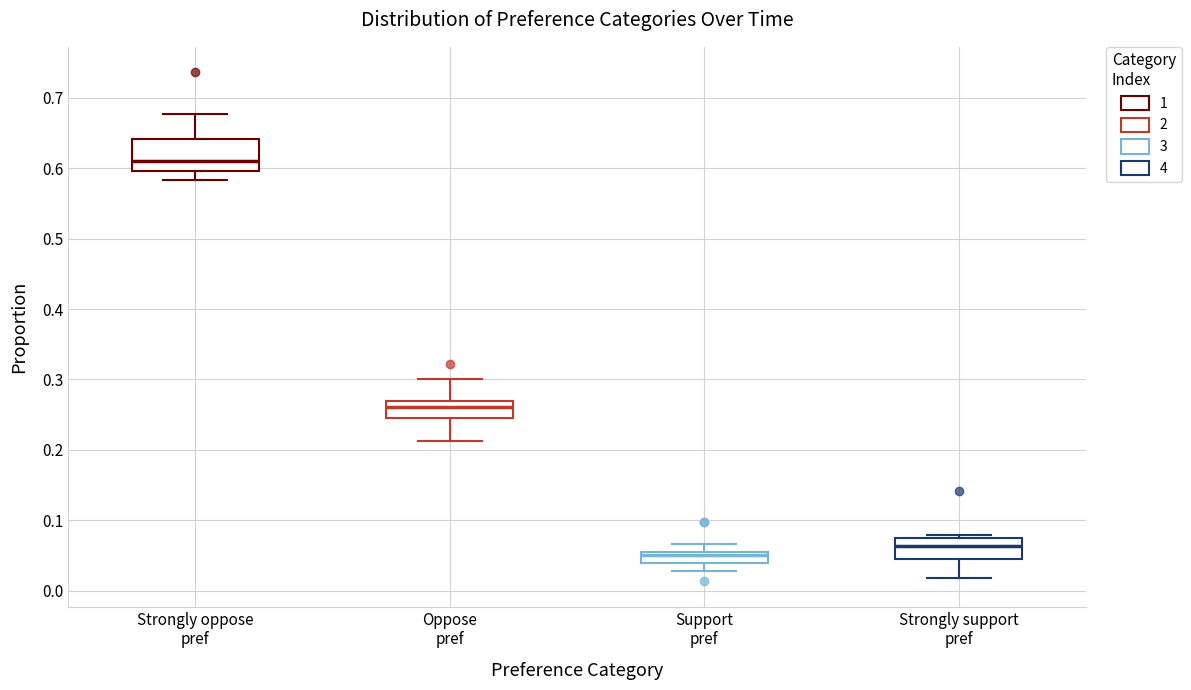

Reading left to right, transcribe this box plot: for each box, give where its median line is, the range the box spans, and where its two whiskers end, as read against the y-axis. The values are not printed on the chart, so give them approximately, as read against the axis.

Strongly oppose pref: median 0.61, box 0.60 to 0.64, whiskers 0.58 to 0.68
Oppose pref: median 0.26, box 0.25 to 0.27, whiskers 0.21 to 0.30
Support pref: median 0.05, box 0.04 to 0.06, whiskers 0.03 to 0.07
Strongly support pref: median 0.06, box 0.04 to 0.07, whiskers 0.02 to 0.08